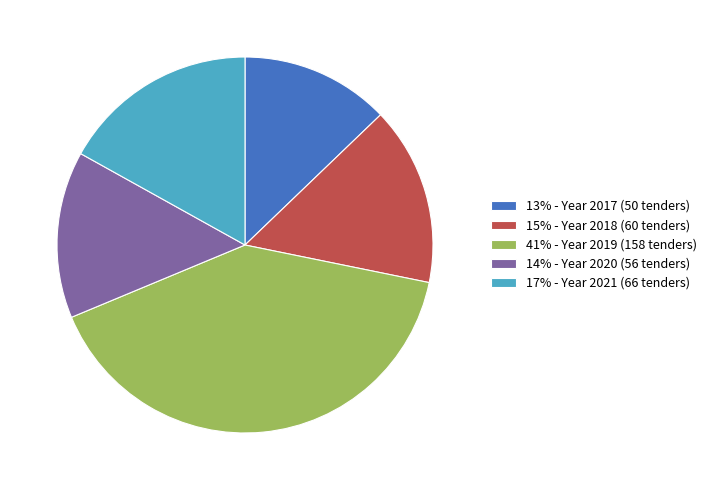

How many segments does this pie chart have?

5